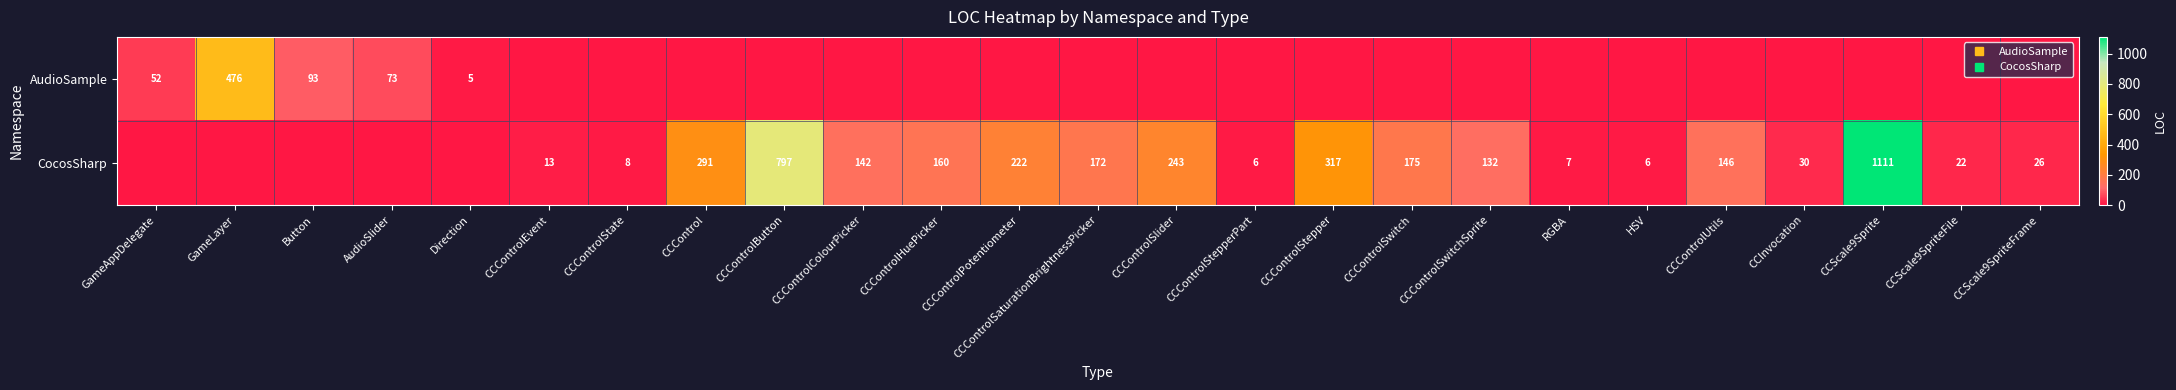

The value of AudioSample at CCControlHuePicker is 0. True or false?

True